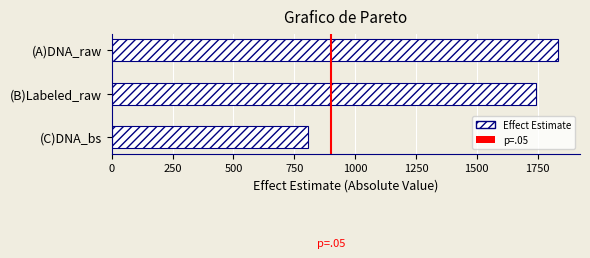

Reading bottom to top, extract all data points from this chart.

805.9	1741.4	1832.5